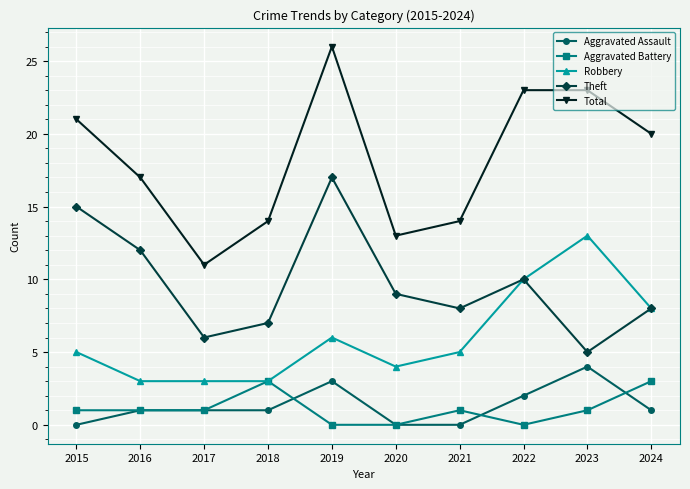

What is the difference between the highest and lowest values at 2022?

23